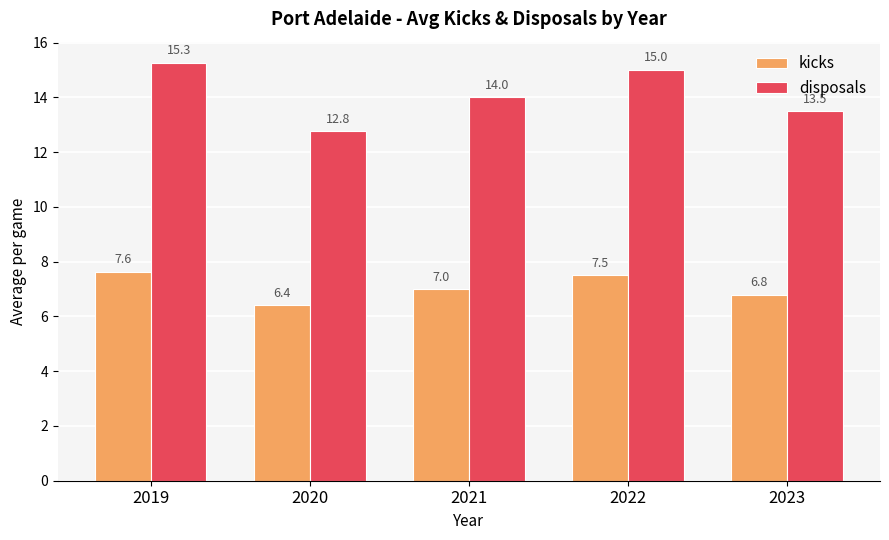

Which series changed the most between 2019 and 2020?

disposals